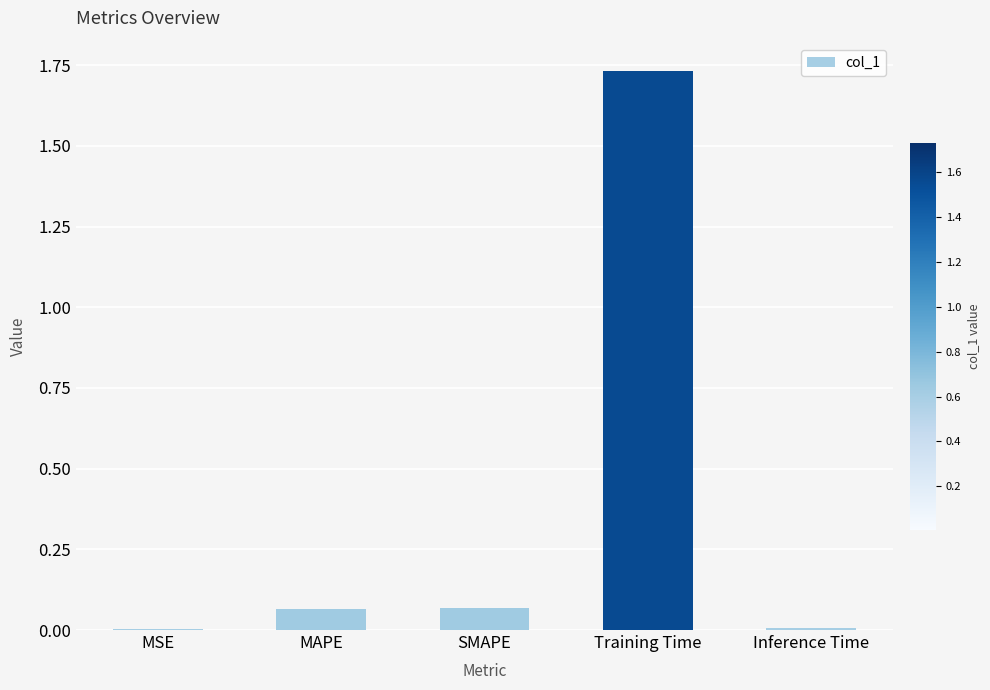

Which has a higher value, MSE or Training Time?

Training Time